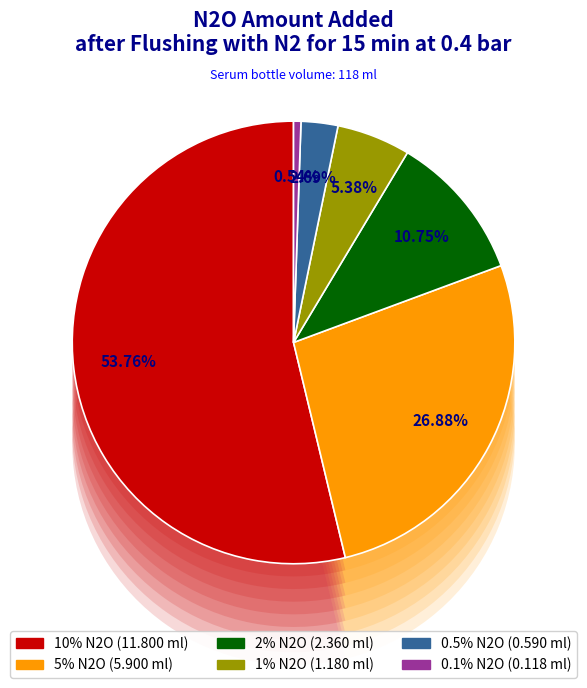

Is the sum of 10% N2O and 1% N2O greater than half?

Yes